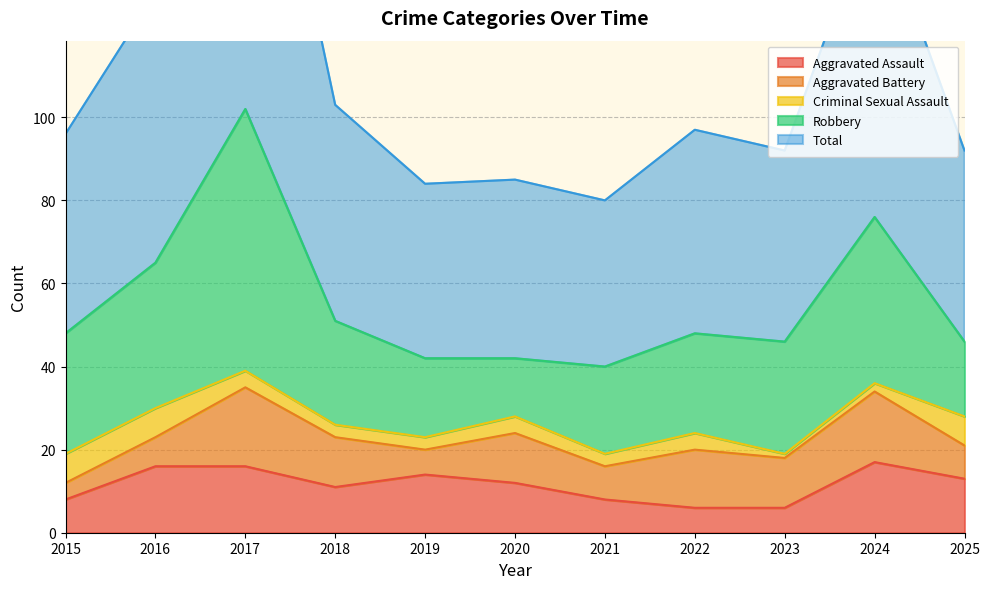

How many lines are shown in the chart?

5